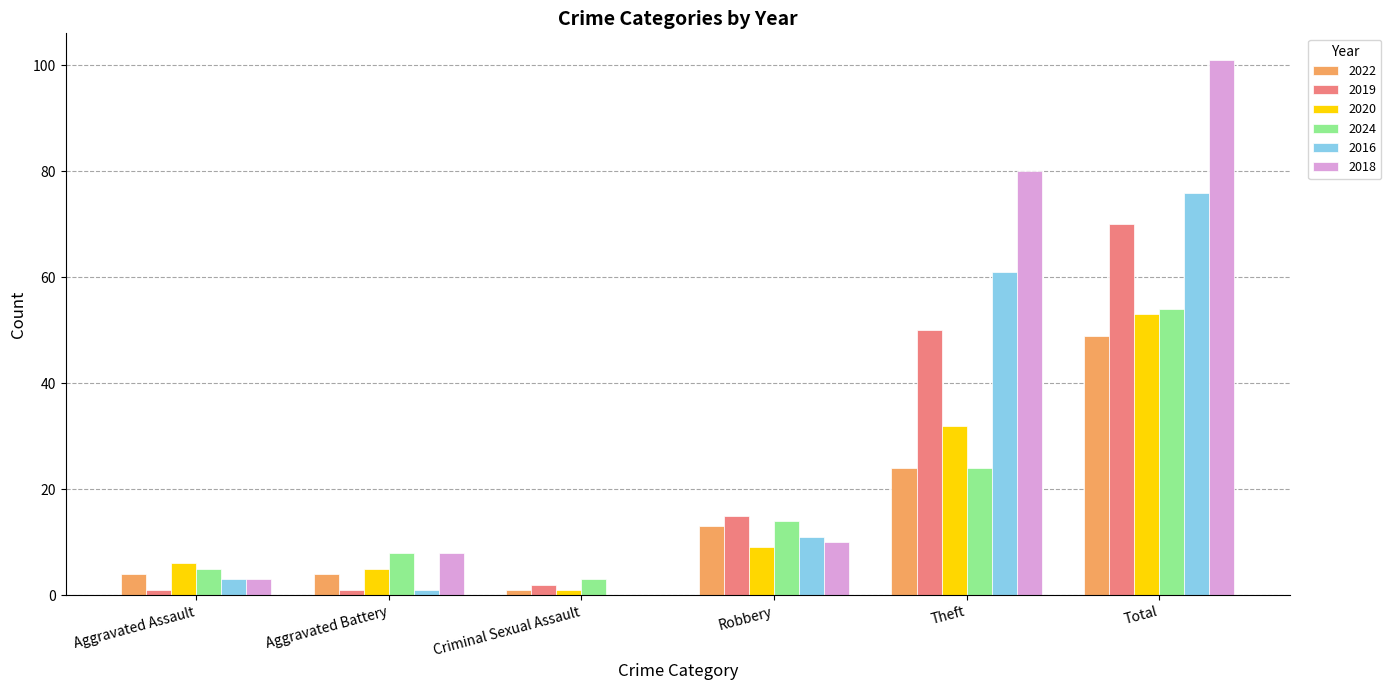

Reading left to right, list all the values displayed in this chart.

2022: Aggravated Assault=4	Aggravated Battery=4	Criminal Sexual Assault=1	Robbery=13	Theft=24	Total=49
2019: Aggravated Assault=1	Aggravated Battery=1	Criminal Sexual Assault=2	Robbery=15	Theft=50	Total=70
2020: Aggravated Assault=6	Aggravated Battery=5	Criminal Sexual Assault=1	Robbery=9	Theft=32	Total=53
2024: Aggravated Assault=5	Aggravated Battery=8	Criminal Sexual Assault=3	Robbery=14	Theft=24	Total=54
2016: Aggravated Assault=3	Aggravated Battery=1	Criminal Sexual Assault=0	Robbery=11	Theft=61	Total=76
2018: Aggravated Assault=3	Aggravated Battery=8	Criminal Sexual Assault=0	Robbery=10	Theft=80	Total=101